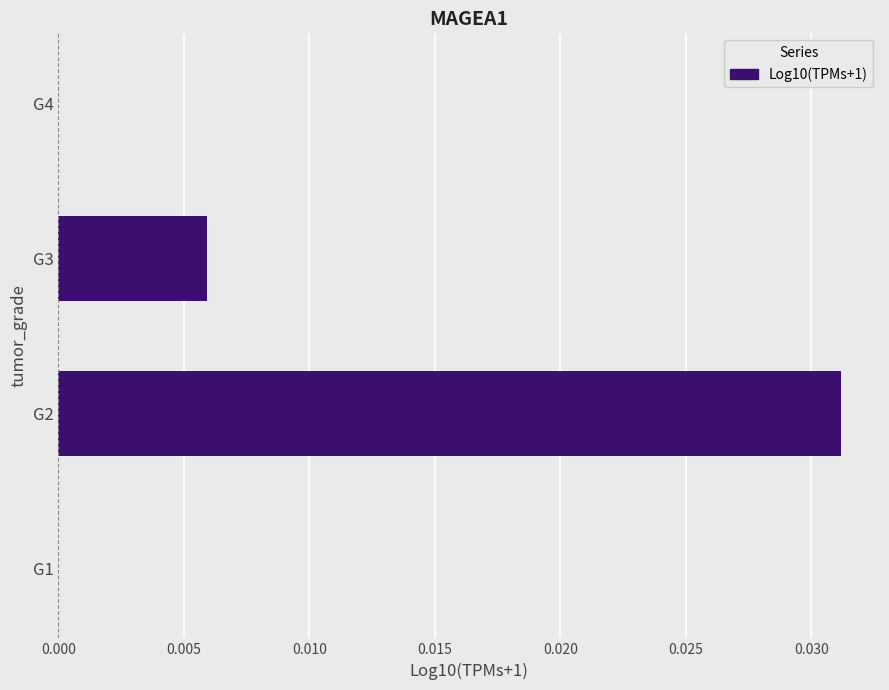

The value at G3 is 0.0. True or false?

True